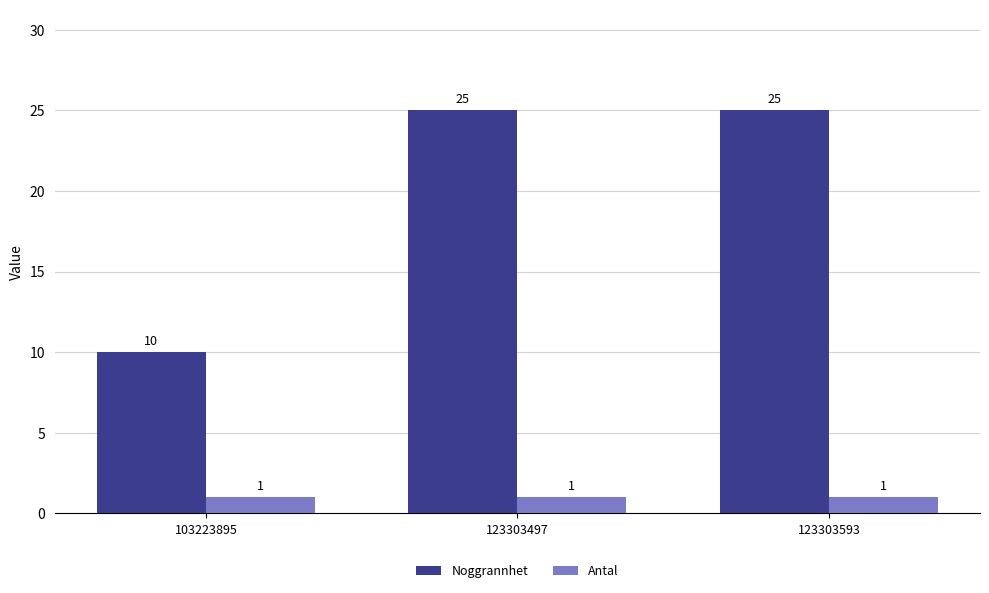

Is the value of Noggrannhet at 103223895 greater than the value of Antal at 123303593?

Yes